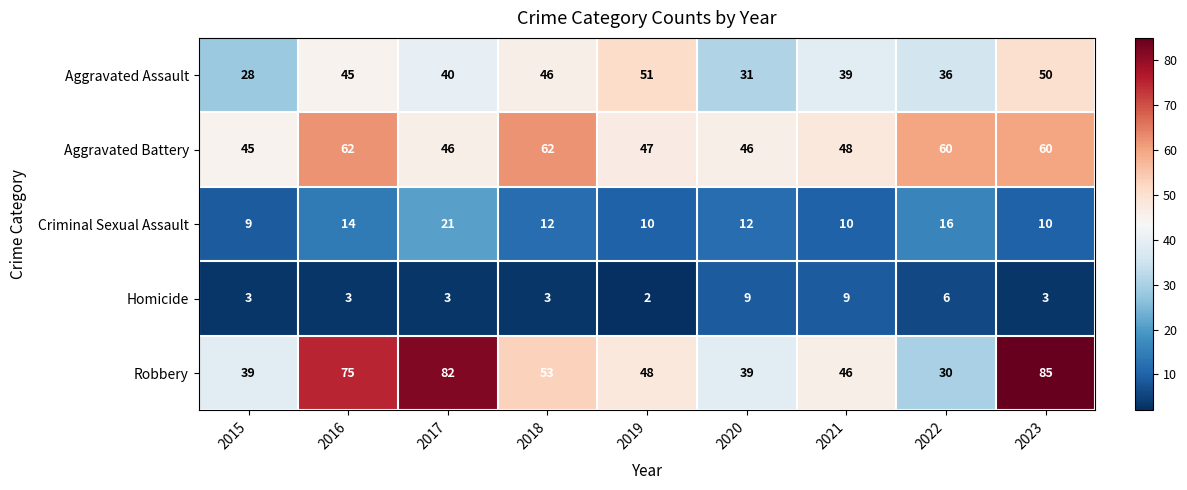

Is the value of Criminal Sexual Assault at 2018 greater than the value of Aggravated Battery at 2017?

No